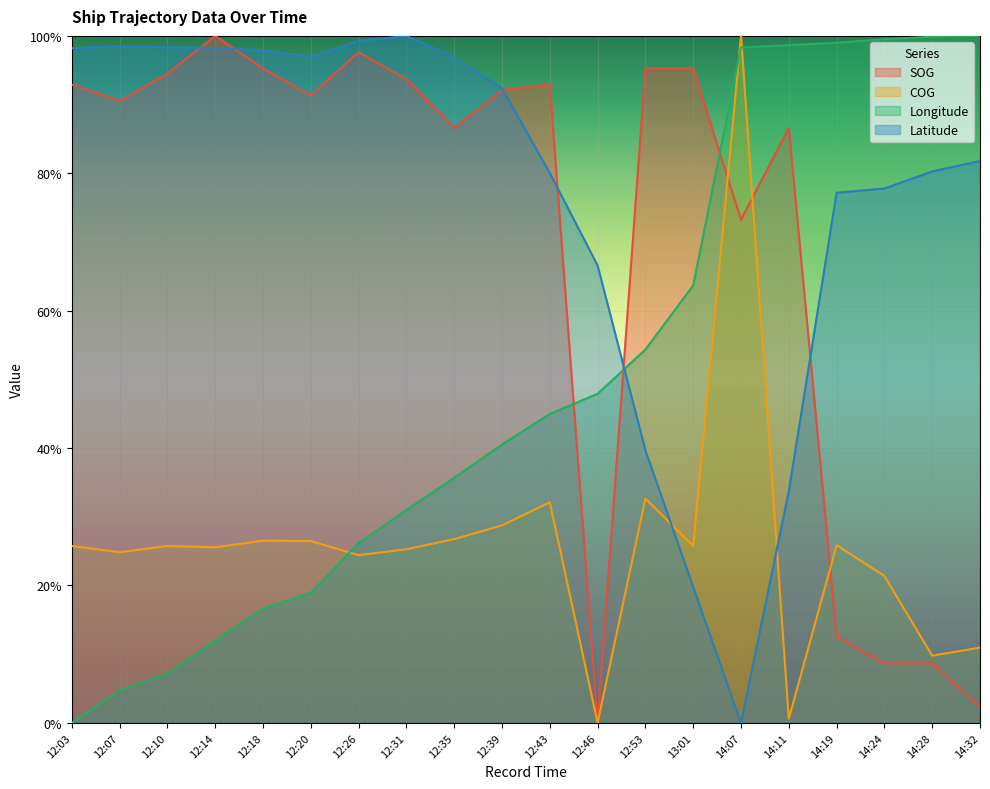

Which series has the largest total across all categories?

Latitude